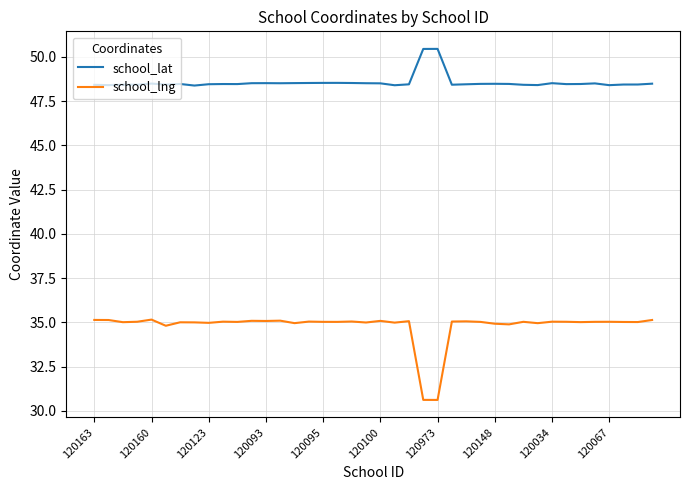

Rank the series by their average value, from highest to lowest.

school_lat, school_lng